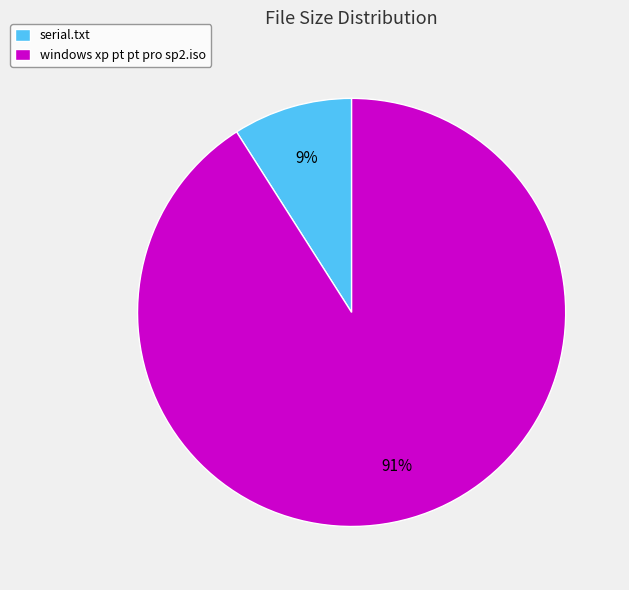

To the nearest percent, what portion does windows xp pt pt pro sp2.iso represent?

91%